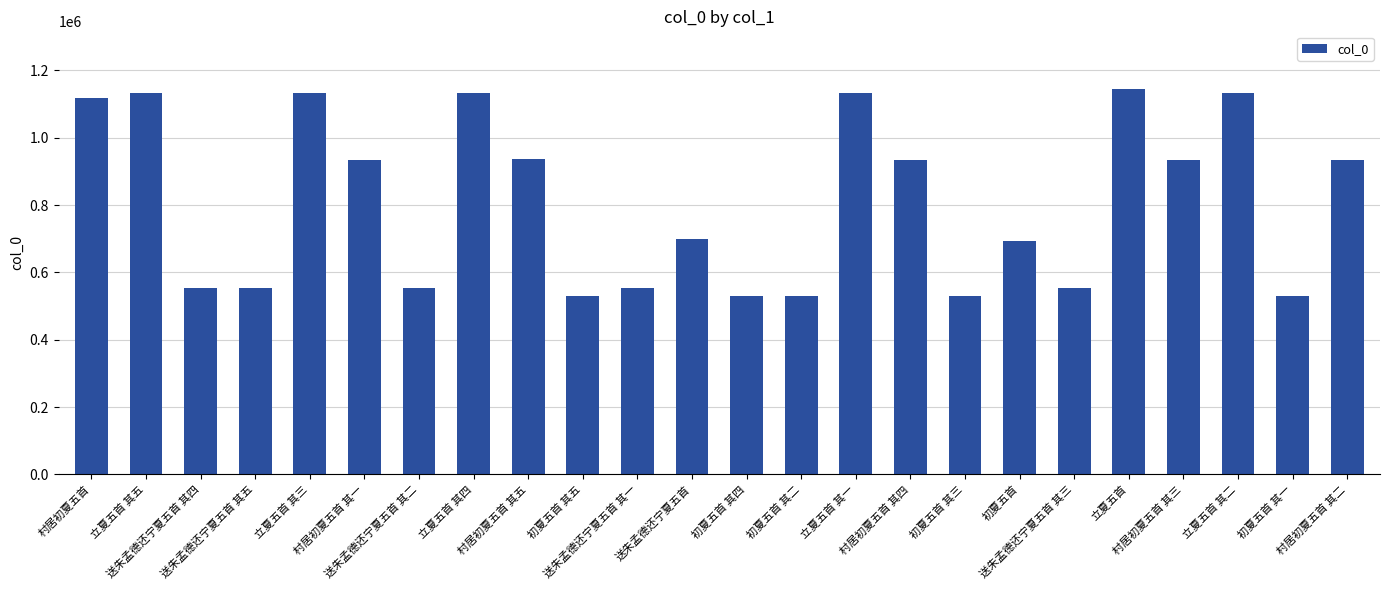

What is the sum of the values at 送朱孟德还宁夏五首 其一 and 立夏五首 其一?

1688416